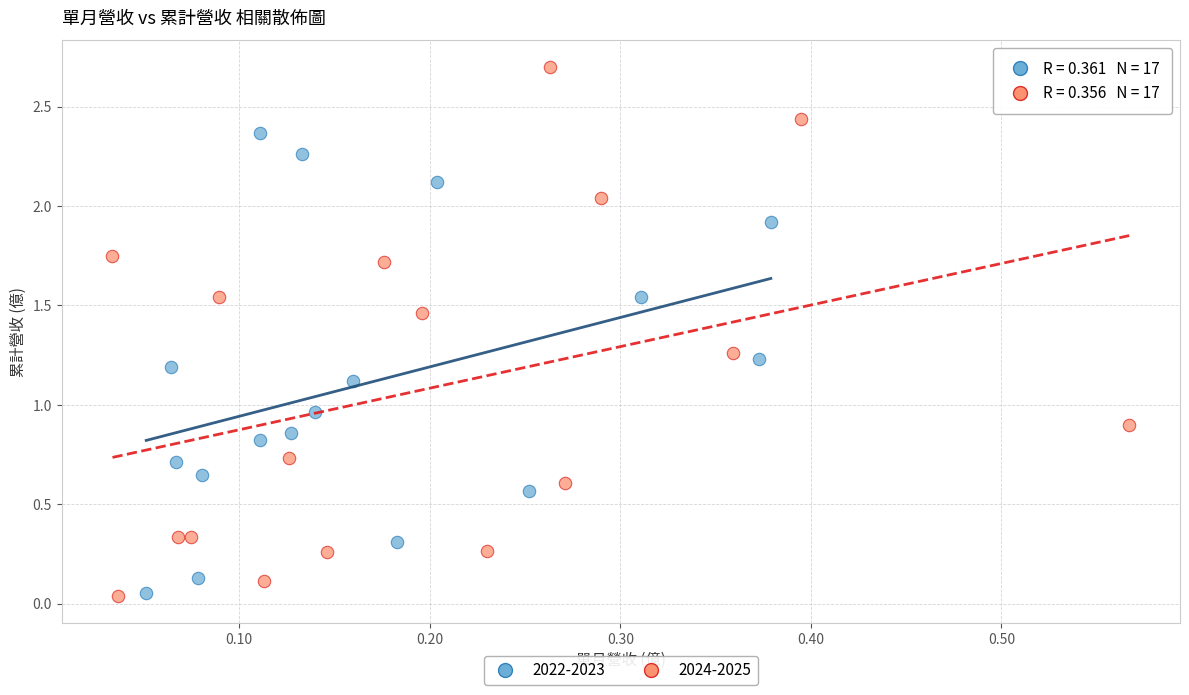

Which series has the widest spread of Y values?

2024-2025